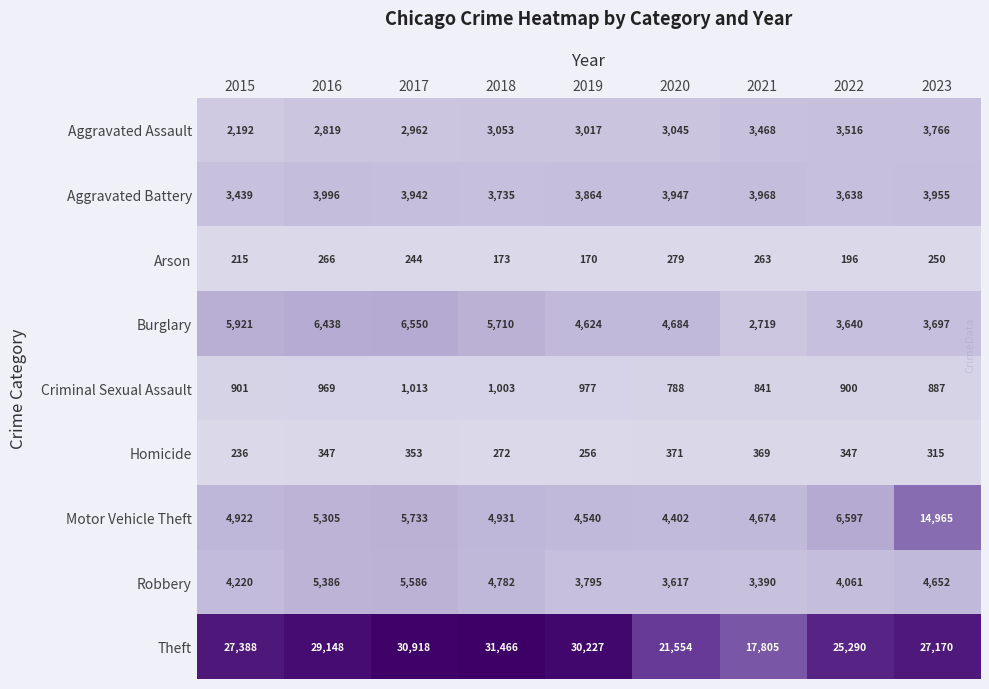

What is the total value across all series at 2015?

49434